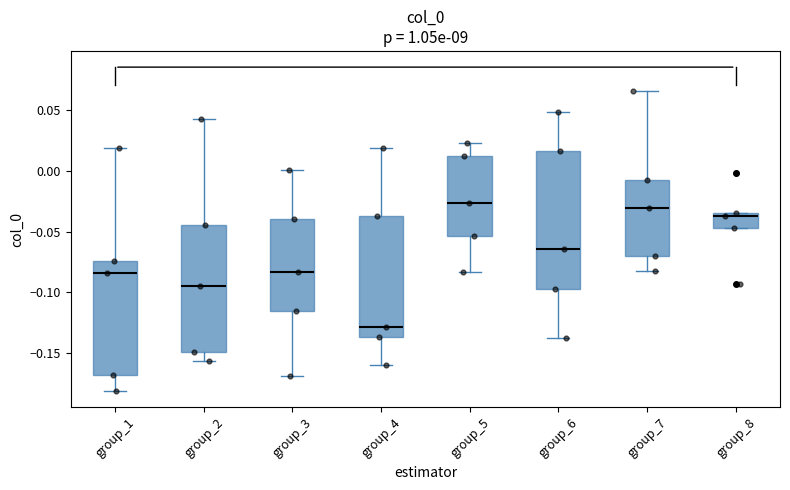

Where does the median line of the box for group_4 sit on the y-axis? The values are not printed on the chart, so give them approximately, as read against the axis.

-0.130